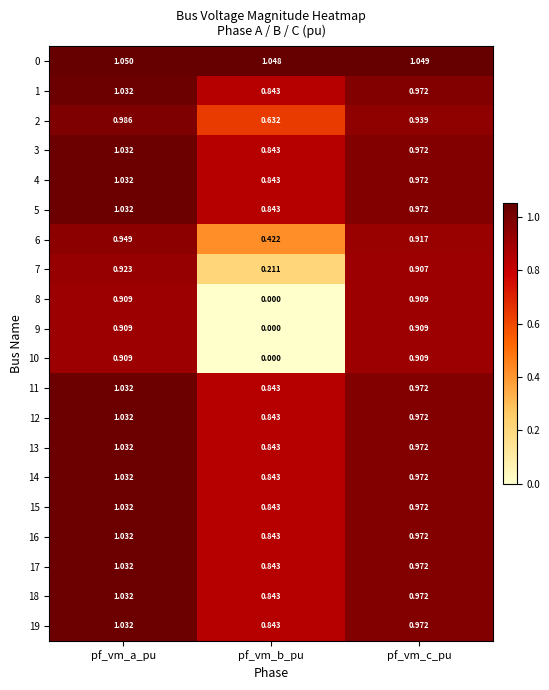

Rank the categories by 5 value from highest to lowest.

pf_vm_a_pu, pf_vm_c_pu, pf_vm_b_pu